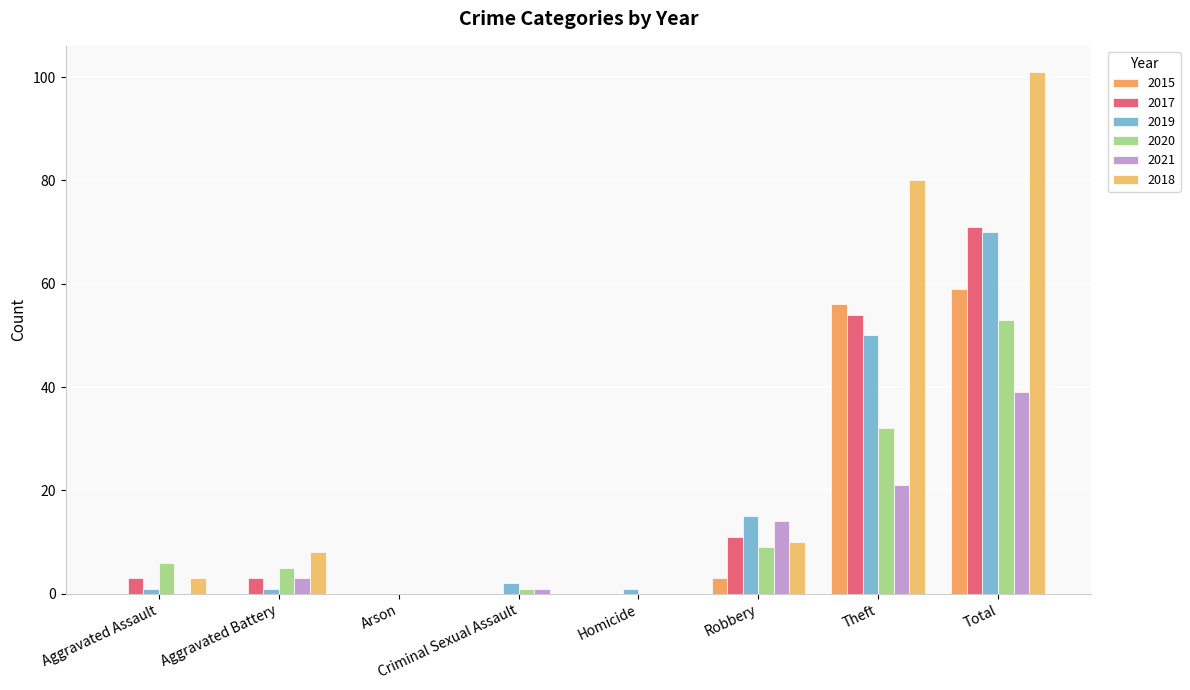

Count the number of data series in this chart.

6